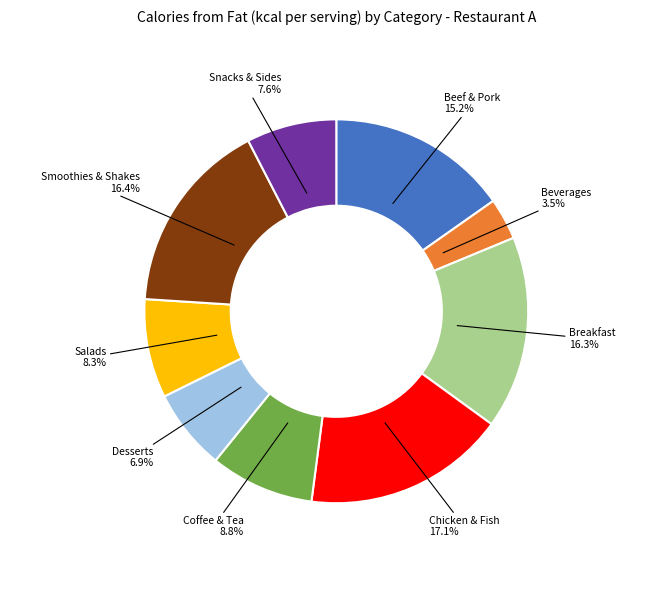

Does Breakfast account for over 50% of the chart?

No